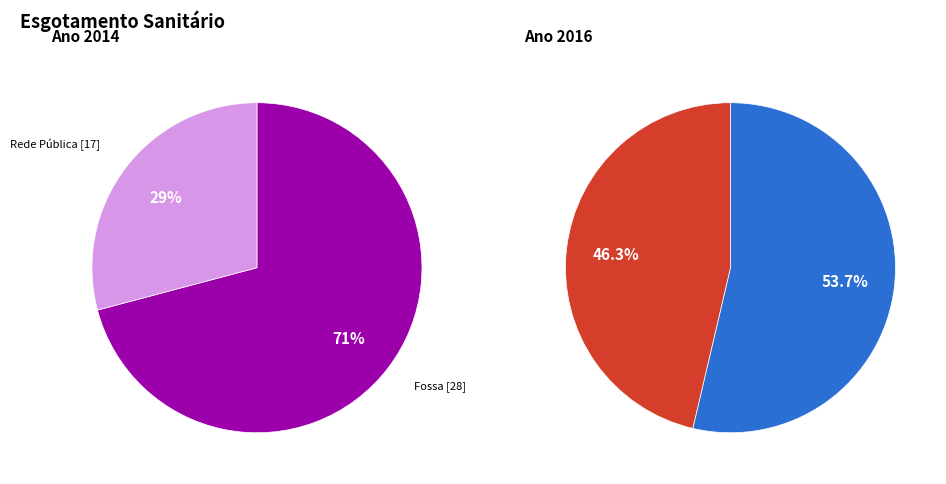

Approximately how many times larger is the value at 2 compared to 0?

1.0